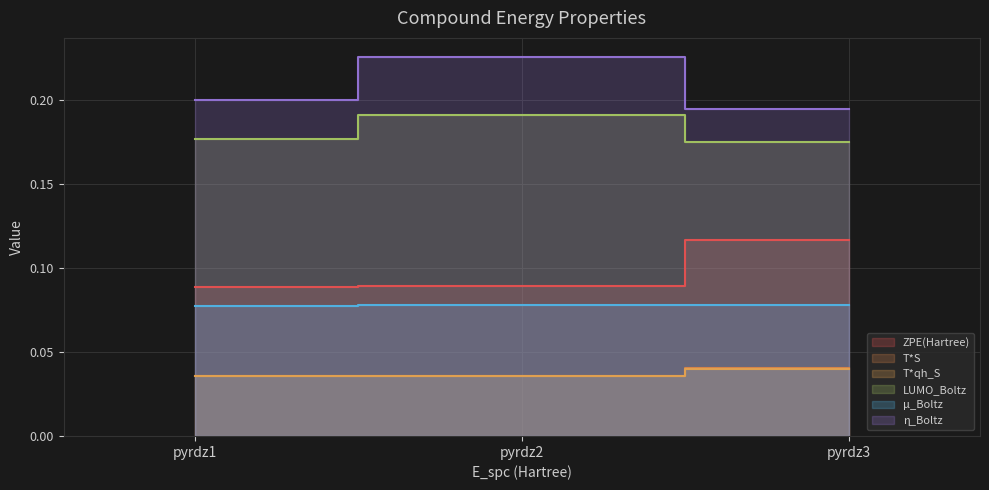

True or false: μ_Boltz has a value of 0.1 at pyrdz1.

False